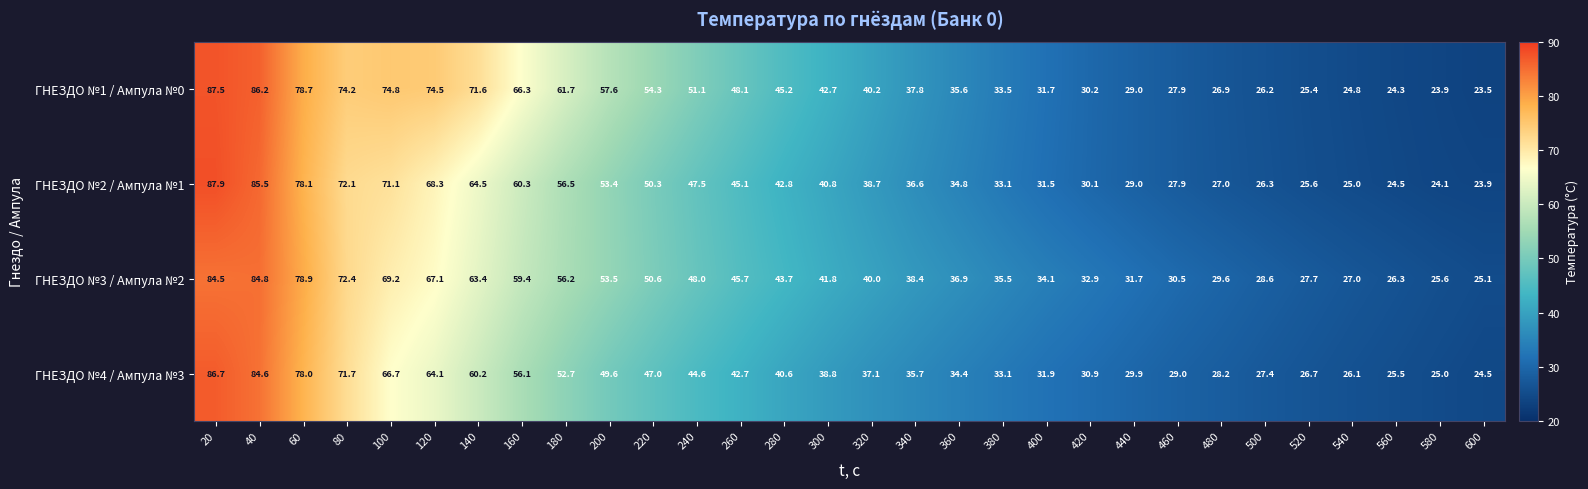

List the series in order of their peak value, lowest first.

ГНЕЗДО №3 / Ампула №2, ГНЕЗДО №4 / Ампула №3, ГНЕЗДО №1 / Ампула №0, ГНЕЗДО №2 / Ампула №1